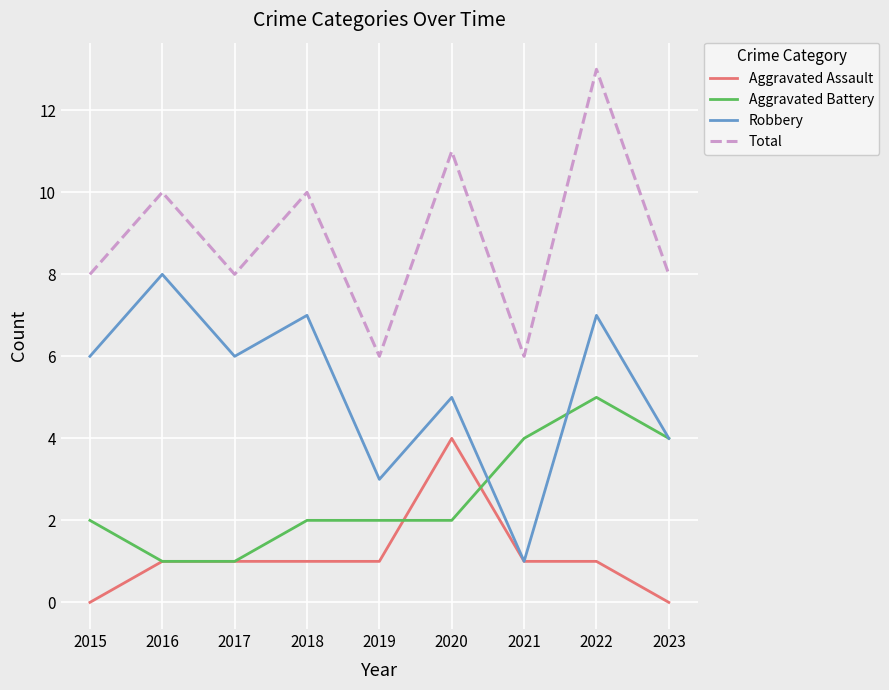

Is the value of Aggravated Battery at 2023 greater than the value of Total at 2017?

No